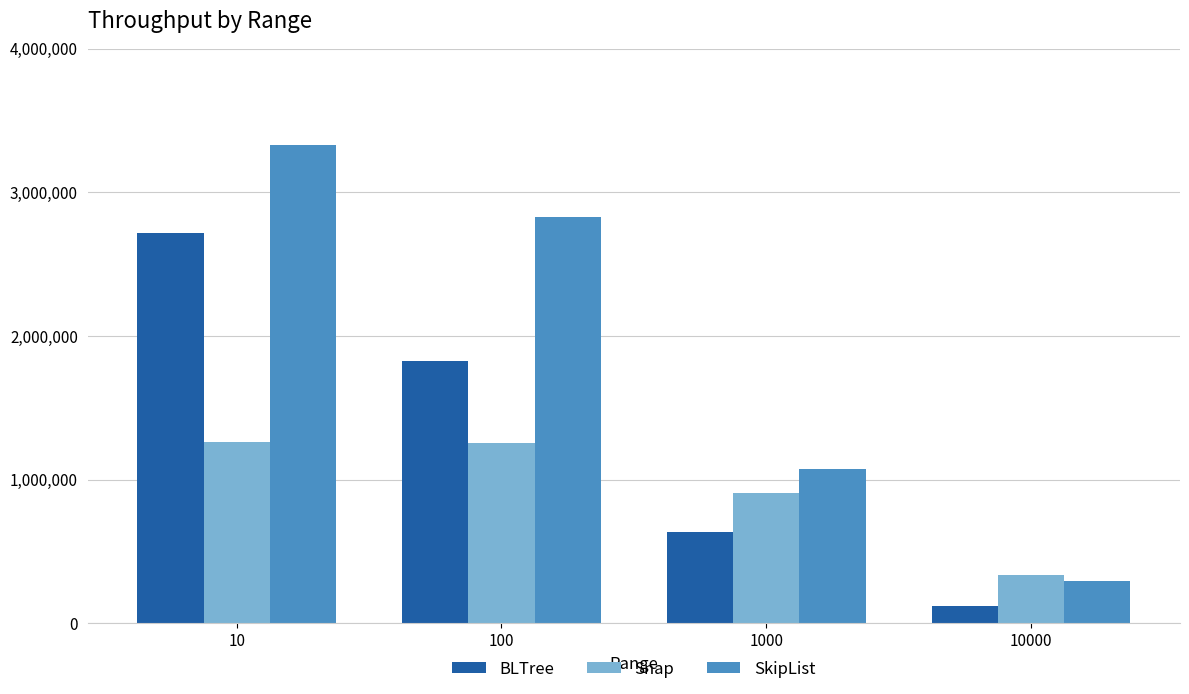

What is the maximum value shown in the chart?

3331189